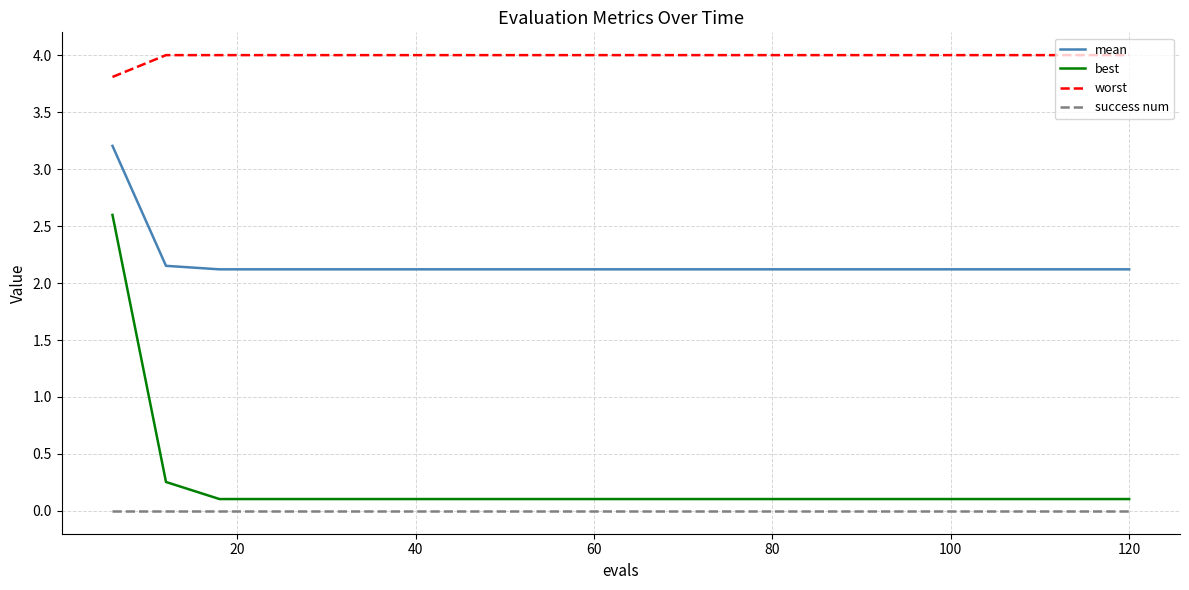

Which series has the largest total across all categories?

worst